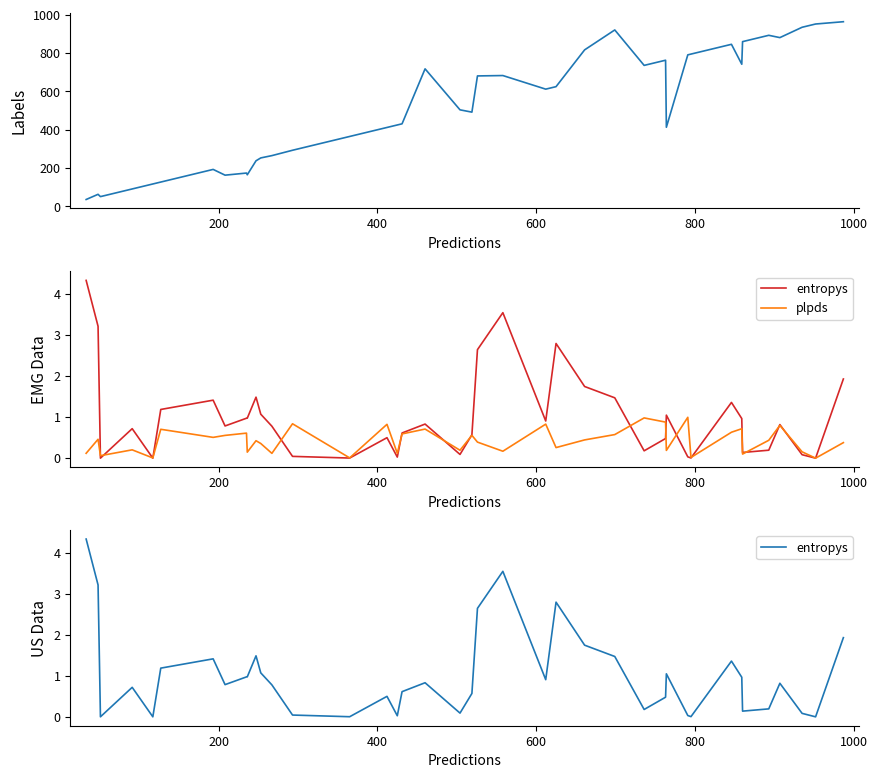

How many data points does each series have?

40